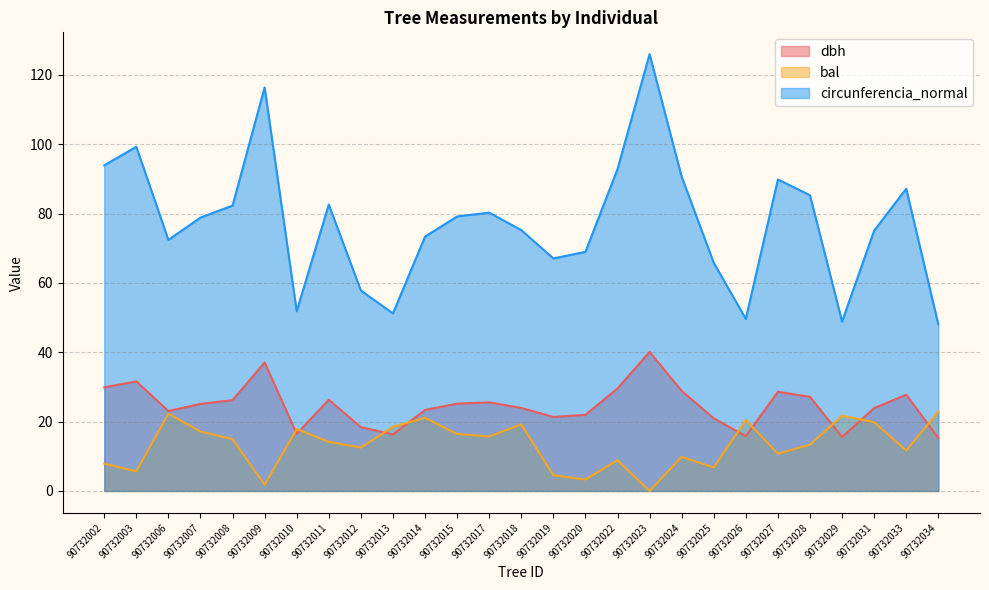

Reading right to left, transcribe all the data shown in this chart.

dbh: 15.3	27.8	23.9	15.6	27.1	28.6	15.8	20.9	28.9	40.1	29.6	21.9	21.4	23.9	25.6	25.2	23.4	16.3	18.4	26.3	16.5	37.0	26.2	25.1	23.1	31.6	29.9
bal: 22.9	11.7	19.8	21.7	13.4	10.8	20.5	6.8	9.8	0.0	8.9	3.3	4.5	19.2	15.7	16.4	21.1	18.5	12.5	14.2	17.8	1.8	14.9	17.1	22.3	5.7	7.9
circunferencia_normal: 48.1	87.2	75.1	48.9	85.3	89.8	49.6	65.8	90.6	126.0	92.8	69.0	67.1	75.2	80.3	79.2	73.4	51.2	57.8	82.6	51.8	116.4	82.3	78.8	72.4	99.3	93.9